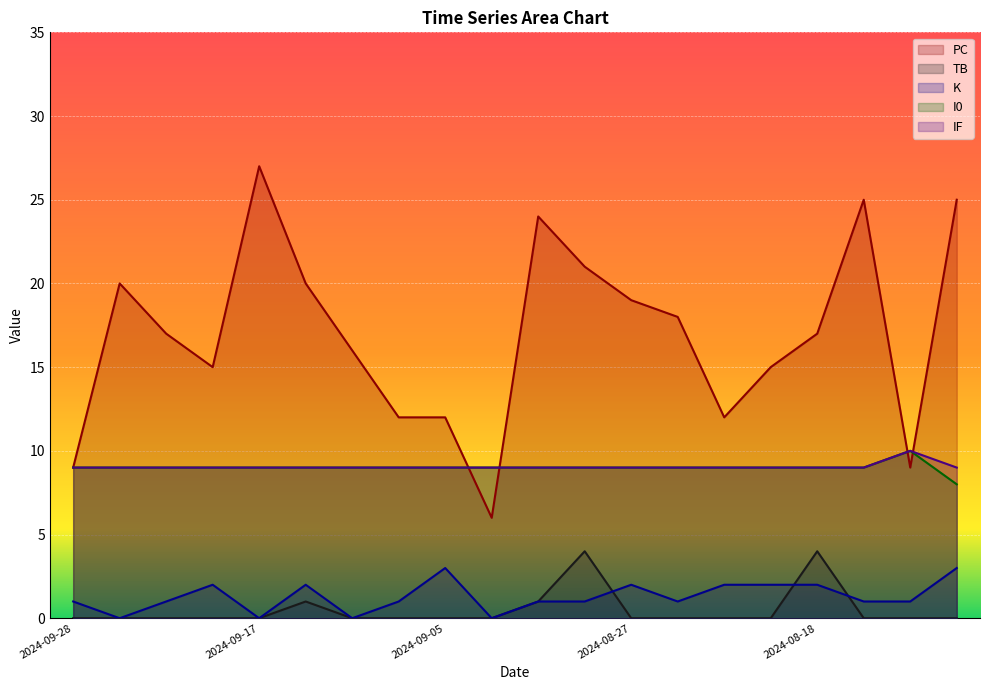

Which category has the highest value in the IF series?

2024-08-14